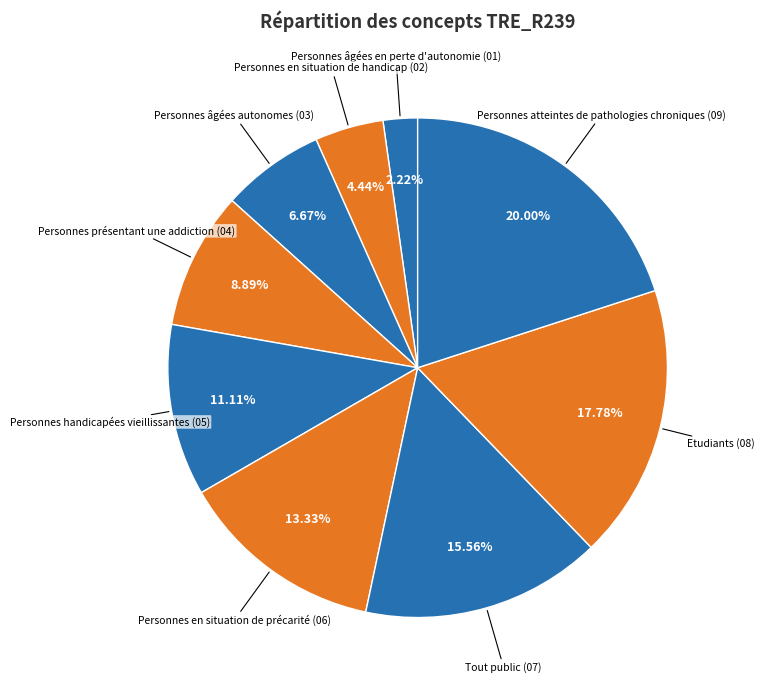

Is Personnes âgées en perte d'autonomie the majority of the pie?

No